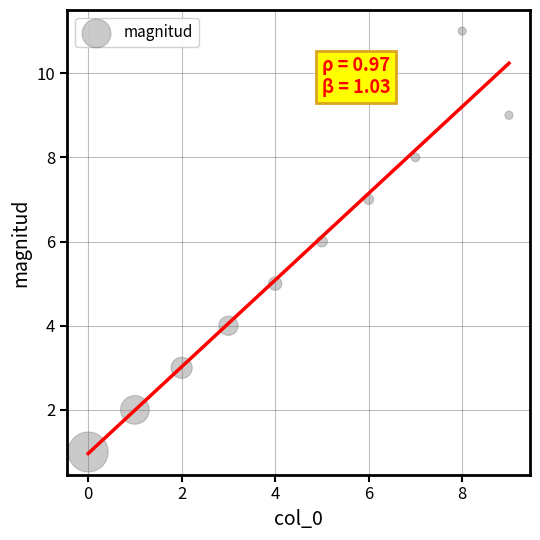

What is the average Y value?

6